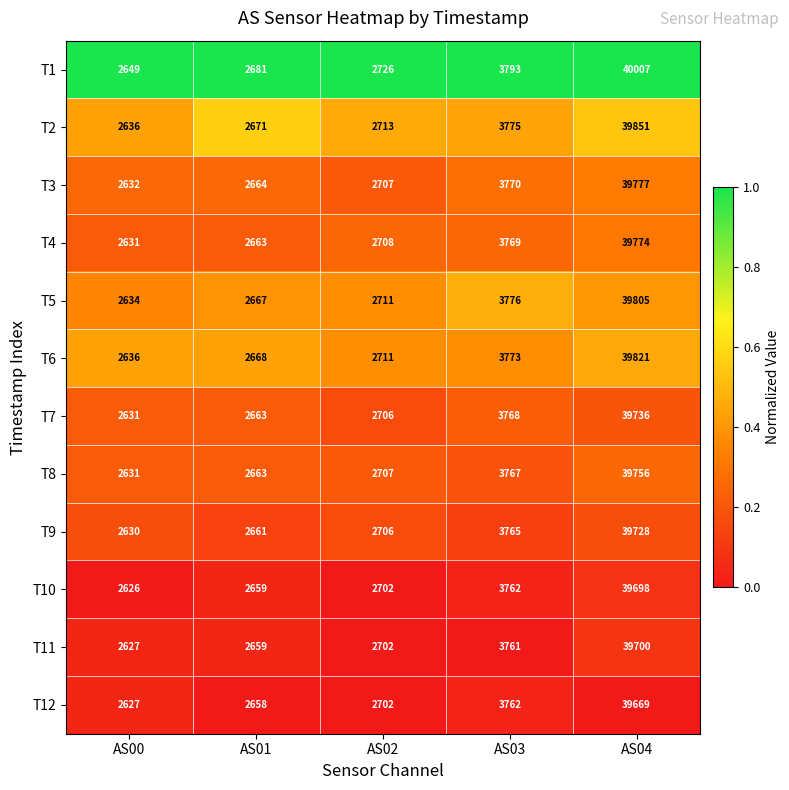

Read the T11 value at AS00.

2627